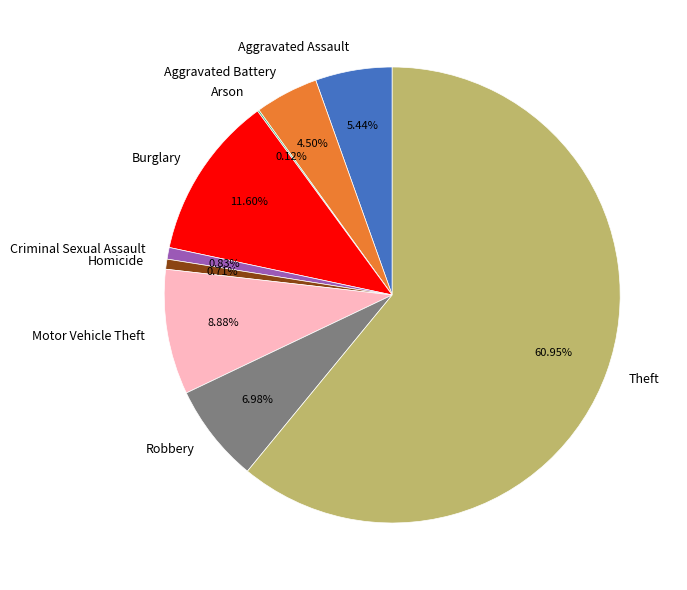

Which has a higher value, Theft or Aggravated Assault?

Theft